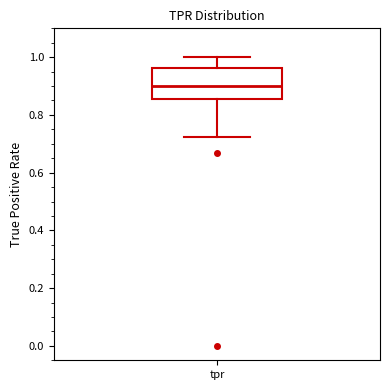

Read this box plot against the y-axis: the position of the median line, the range covered by the box, and the ends of both whiskers. The values are not printed on the chart, so give them approximately, as read against the axis.

median 0.90, box 0.86 to 0.96, whiskers 0.72 to 1.00